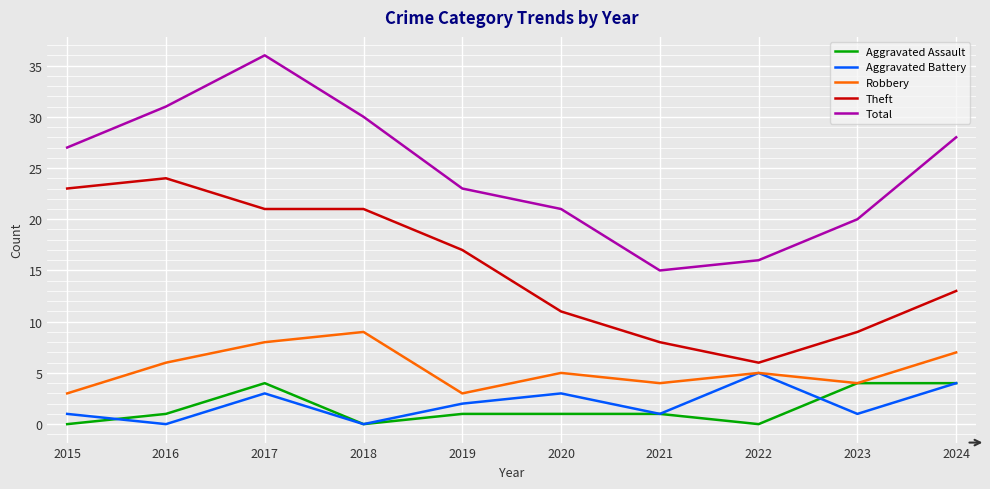

Reading right to left, transcribe all the data shown in this chart.

Aggravated Assault: 2024=4	2023=4	2022=0	2021=1	2020=1	2019=1	2018=0	2017=4	2016=1	2015=0
Aggravated Battery: 2024=4	2023=1	2022=5	2021=1	2020=3	2019=2	2018=0	2017=3	2016=0	2015=1
Robbery: 2024=7	2023=4	2022=5	2021=4	2020=5	2019=3	2018=9	2017=8	2016=6	2015=3
Theft: 2024=13	2023=9	2022=6	2021=8	2020=11	2019=17	2018=21	2017=21	2016=24	2015=23
Total: 2024=28	2023=20	2022=16	2021=15	2020=21	2019=23	2018=30	2017=36	2016=31	2015=27